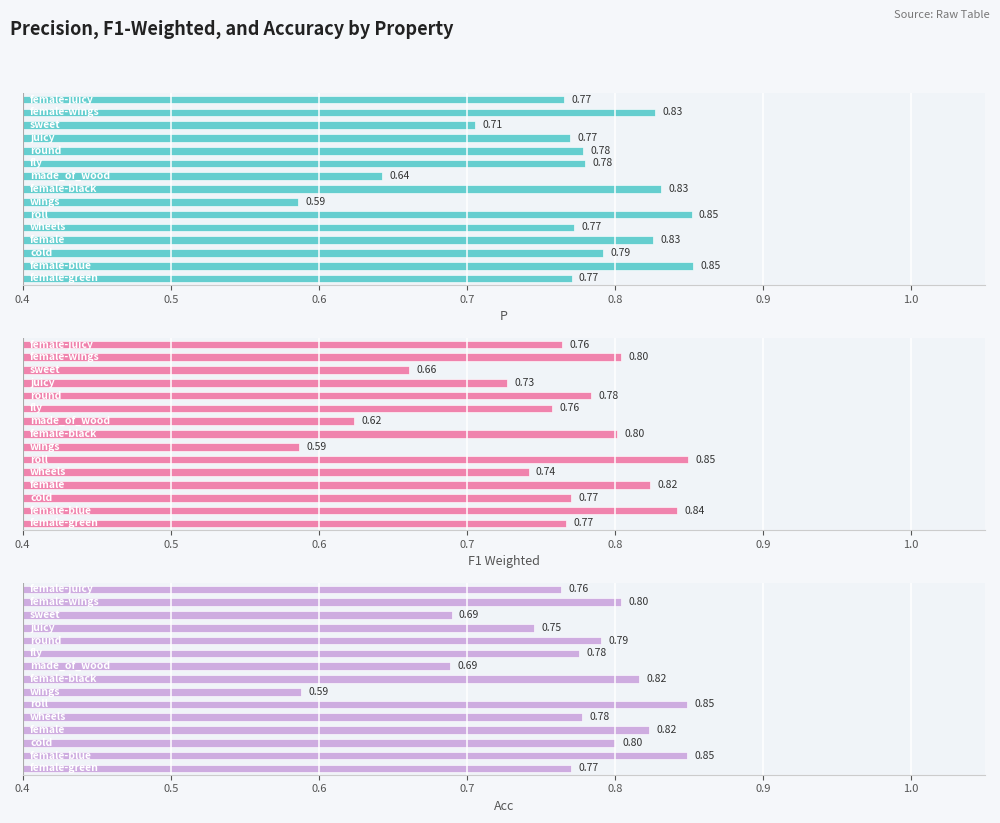

The value of p at 14 is 0.8. True or false?

True